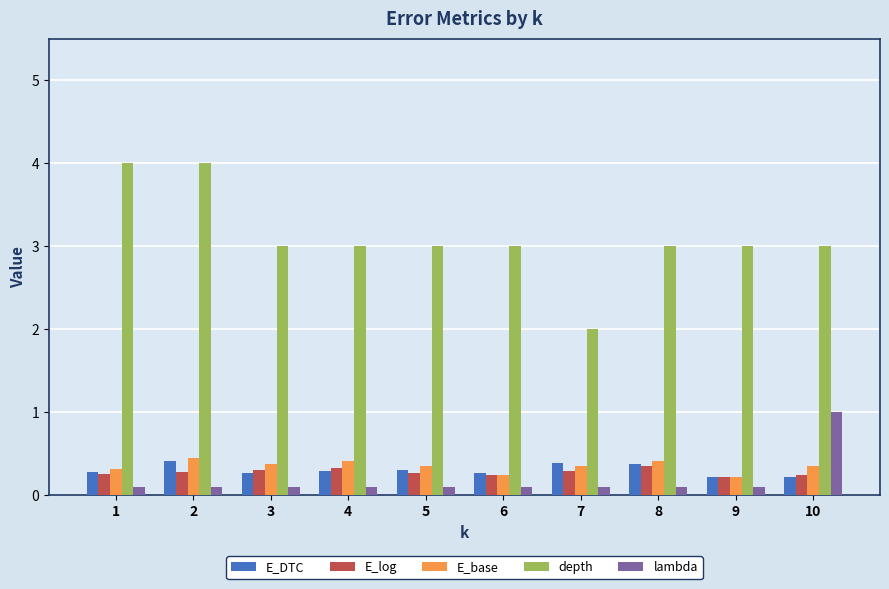

What is the smallest value displayed?

0.1